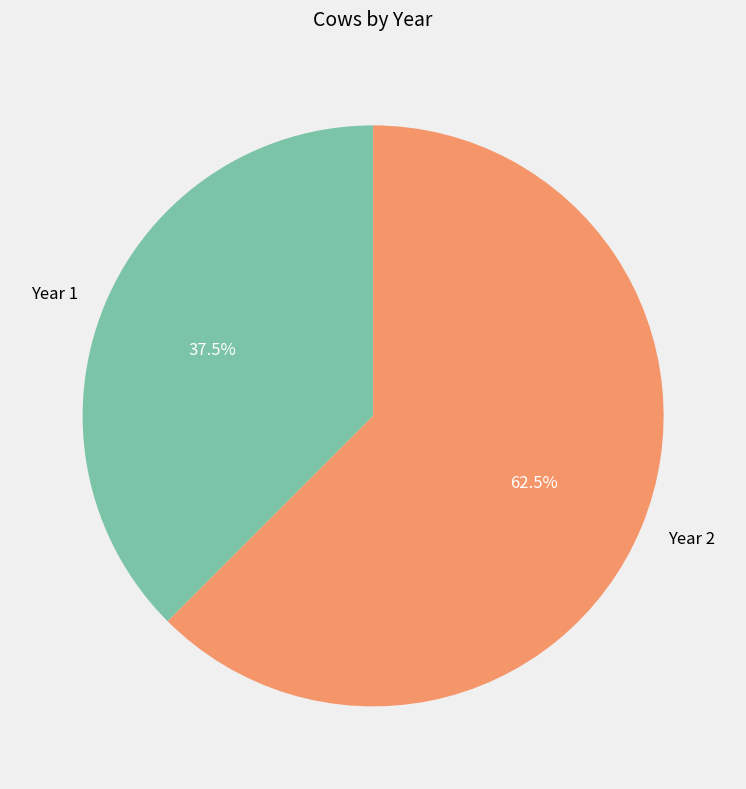

What is the ratio of the value at Year 1 to the value at Year 2?

0.6